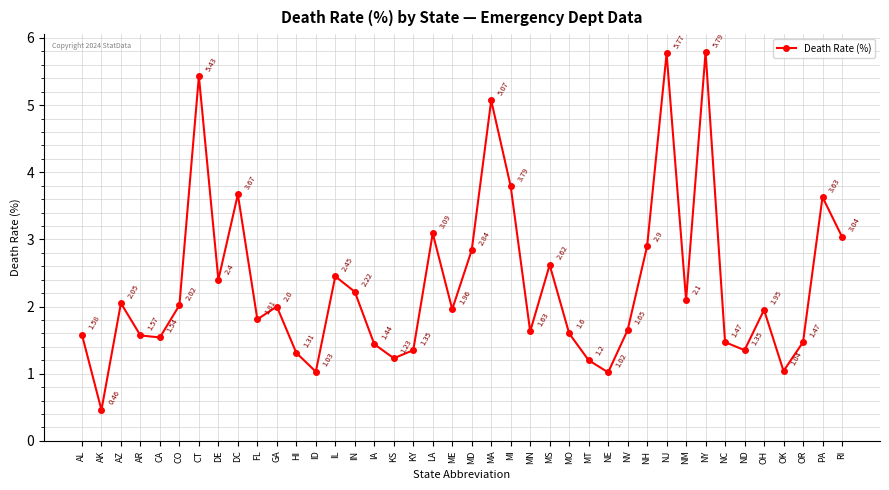

At which label does the data first exceed 1?

AL